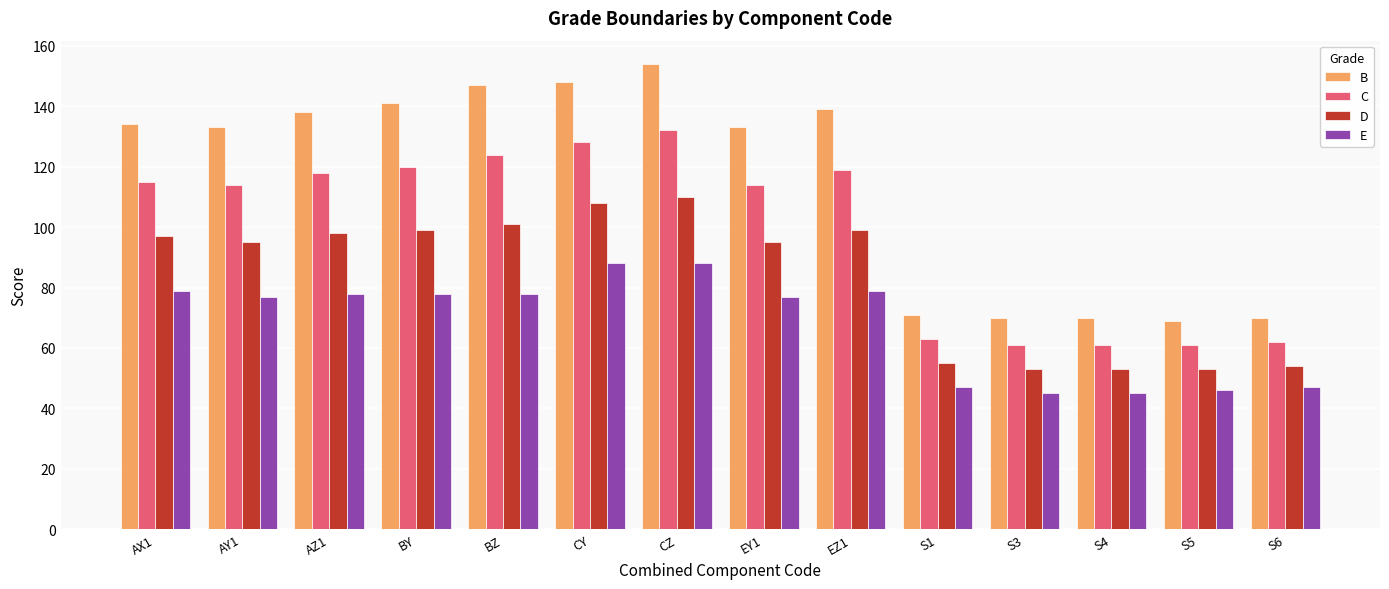

How many data points does each series have?

14